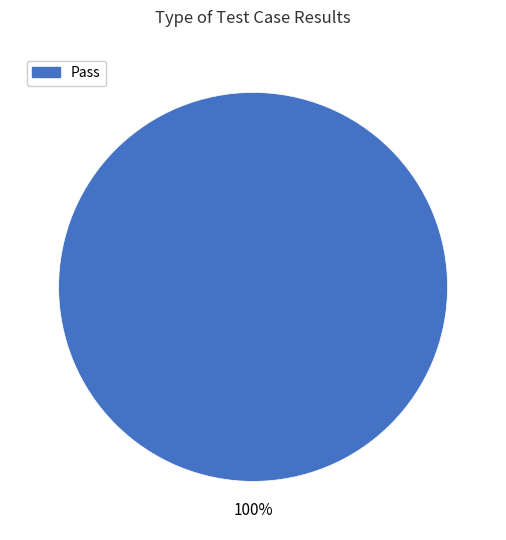

Is there any slice that represents more than half of the pie?

Yes